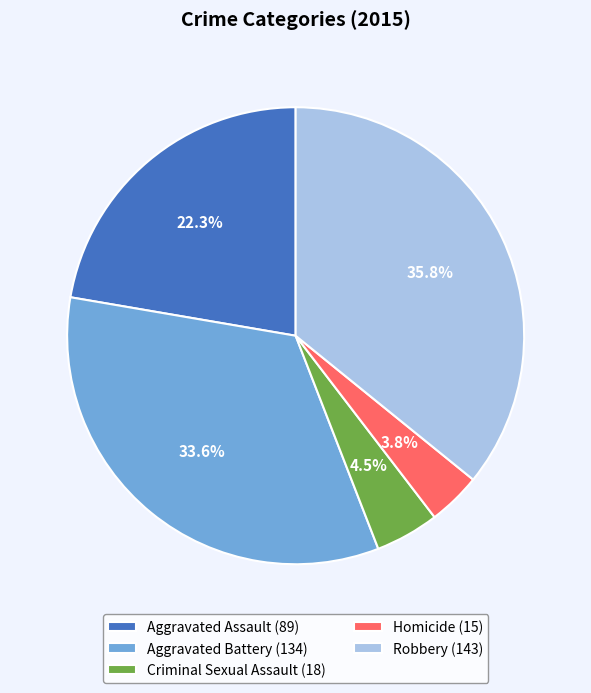

To the nearest percent, what percentage of the pie is Aggravated Battery?

34%